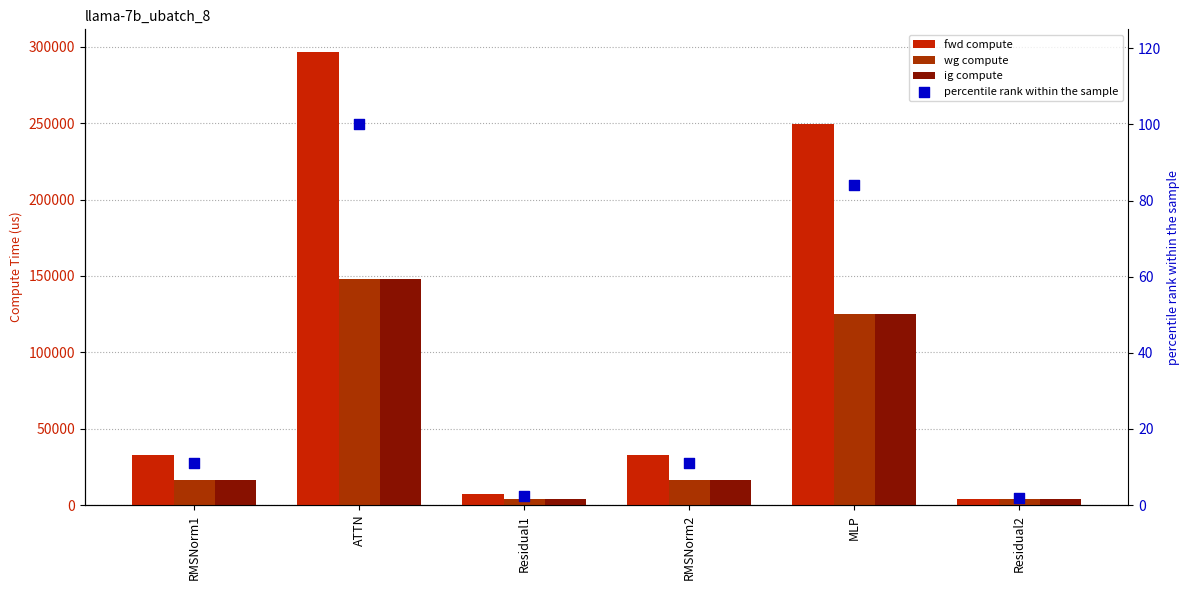

Which series has the widest spread of Y values?

fwd compute